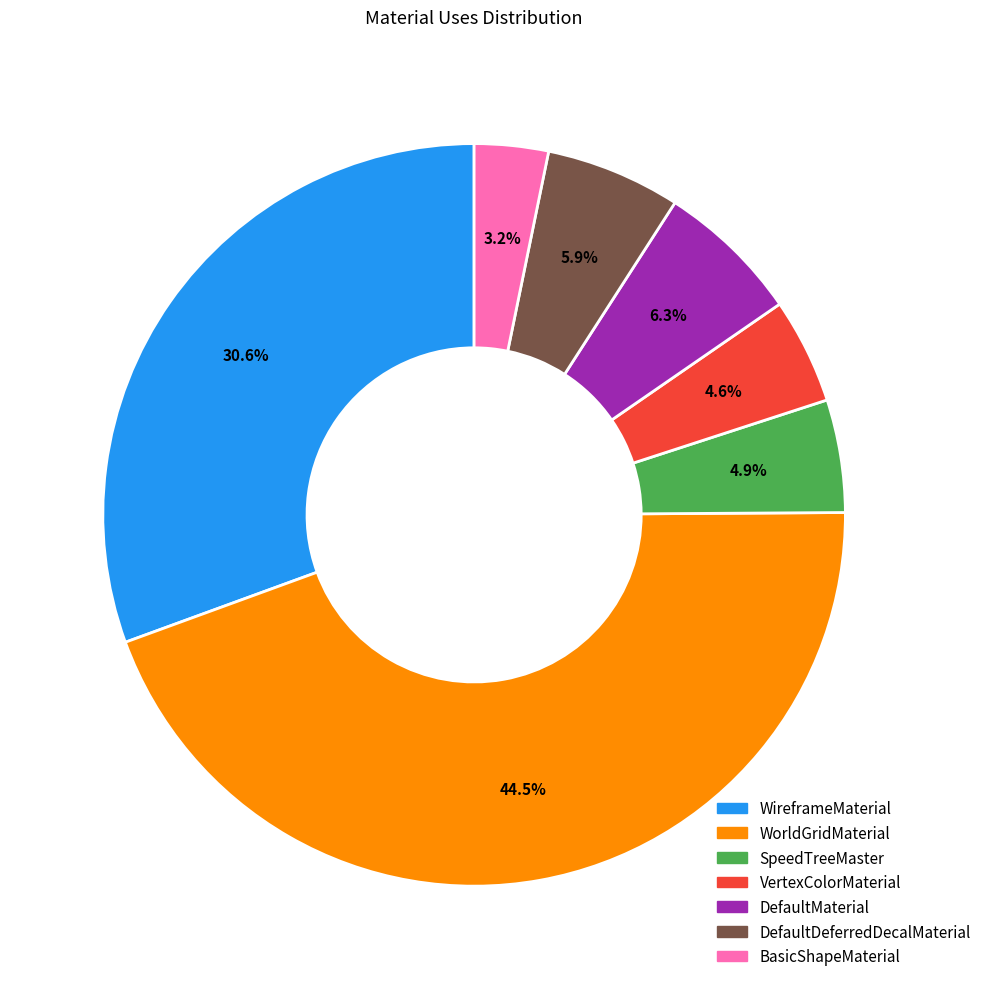

To the nearest percent, what is the difference between the DefaultDeferredDecalMaterial and VertexColorMaterial slice percentages?

1%